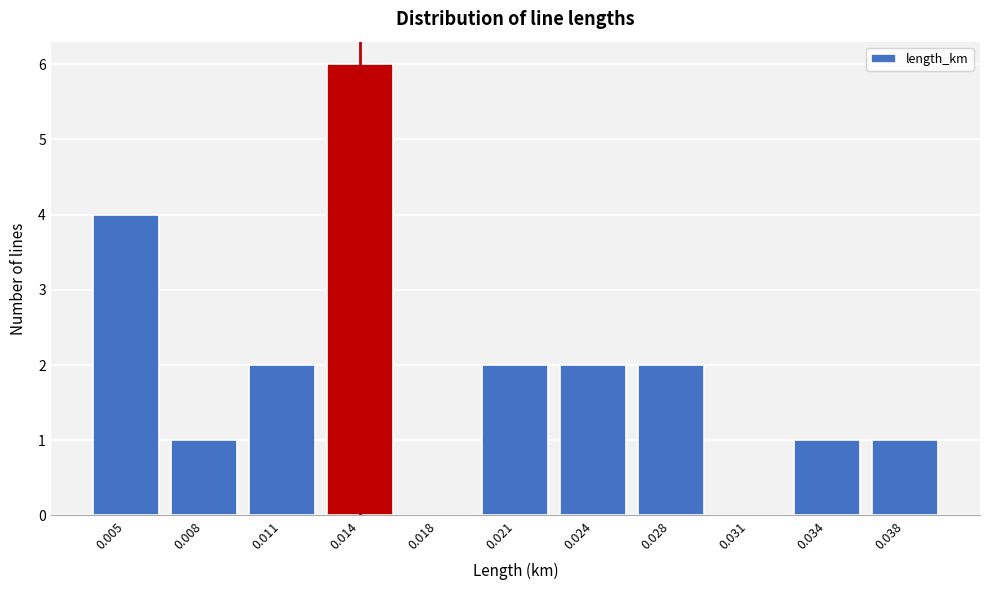

Reading left to right, transcribe all the data shown in this chart.

0.005=4	0.008=1	0.011=2	0.014=6	0.018=0	0.021=2	0.024=2	0.028=2	0.031=0	0.034=1	0.038=1